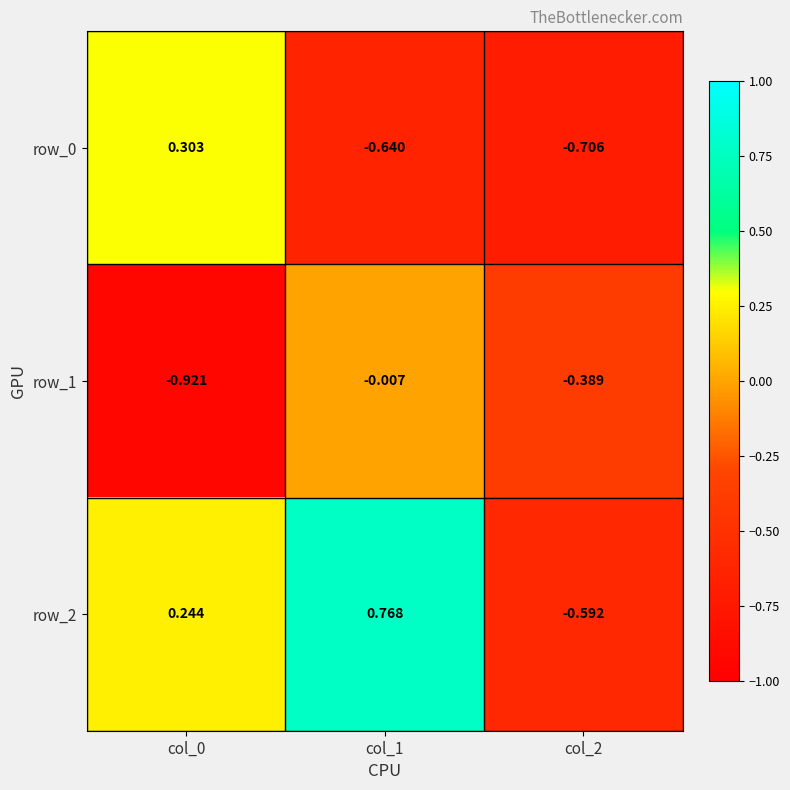

How many values in row_0 are above zero?

1